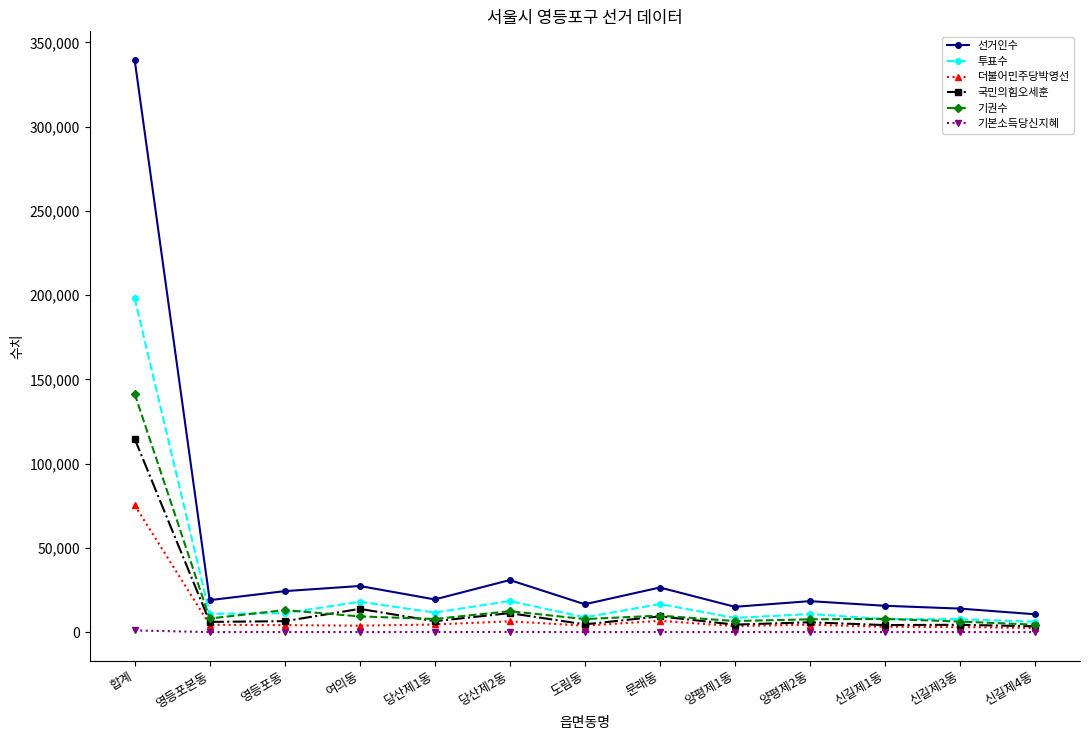

What is the maximum value shown in the chart?

339600